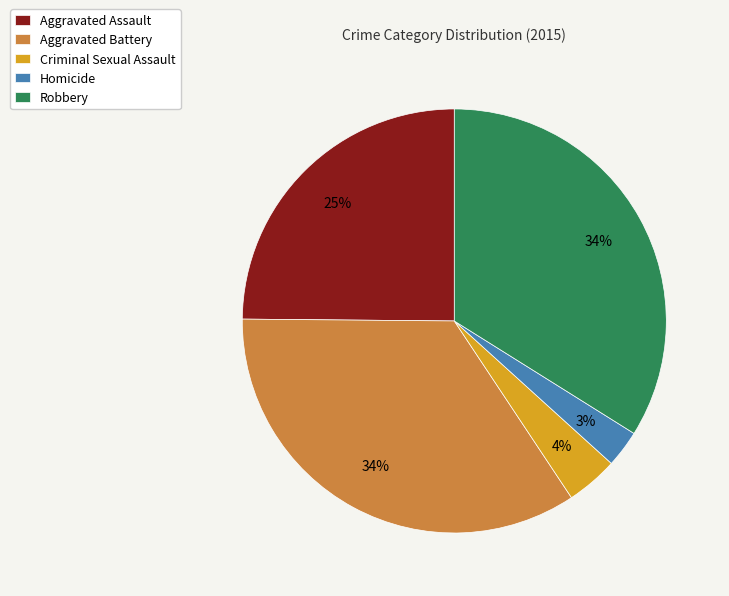

To the nearest percent, what is the combined percentage of Criminal Sexual Assault and Robbery?

38%